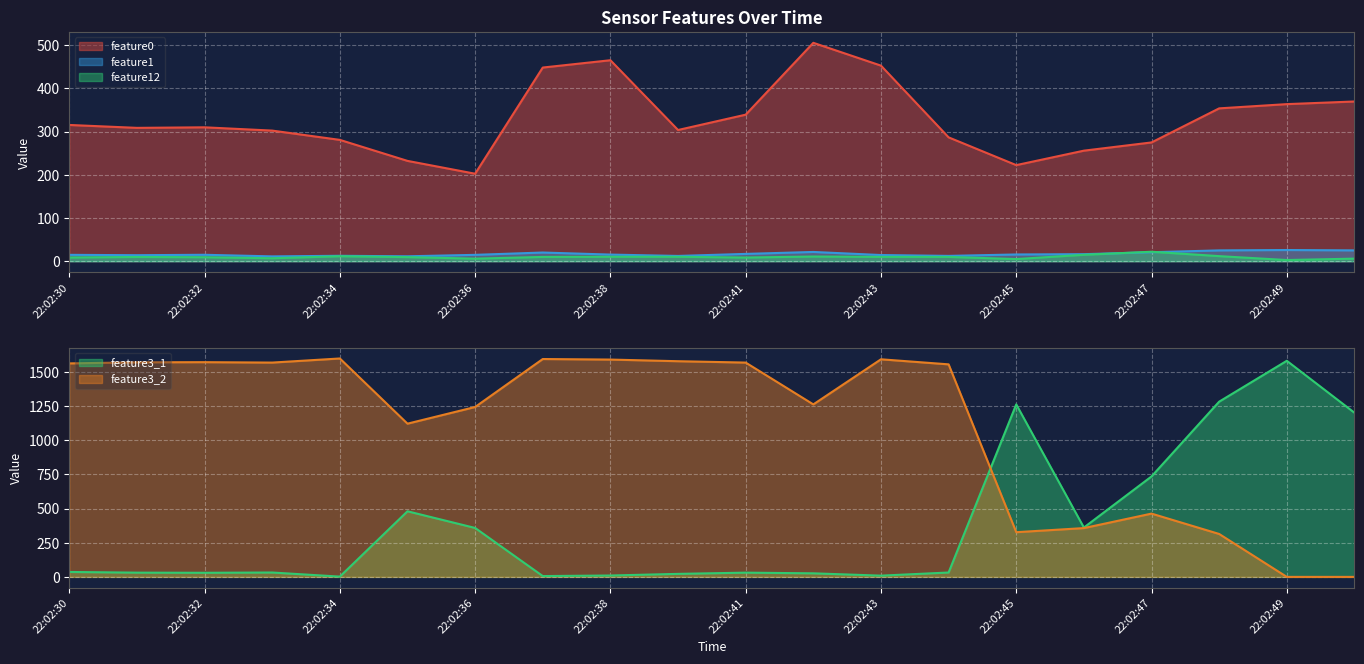

What are all the series names shown in the legend?

feature0, feature1, feature12, feature3_1, feature3_2